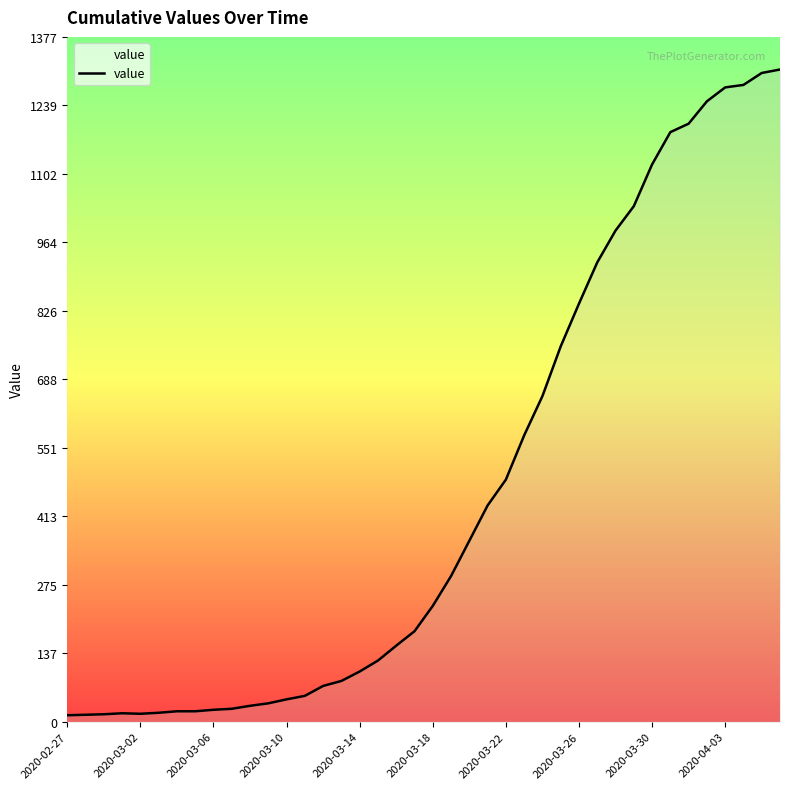

What is the difference between the maximum and minimum values?

1299